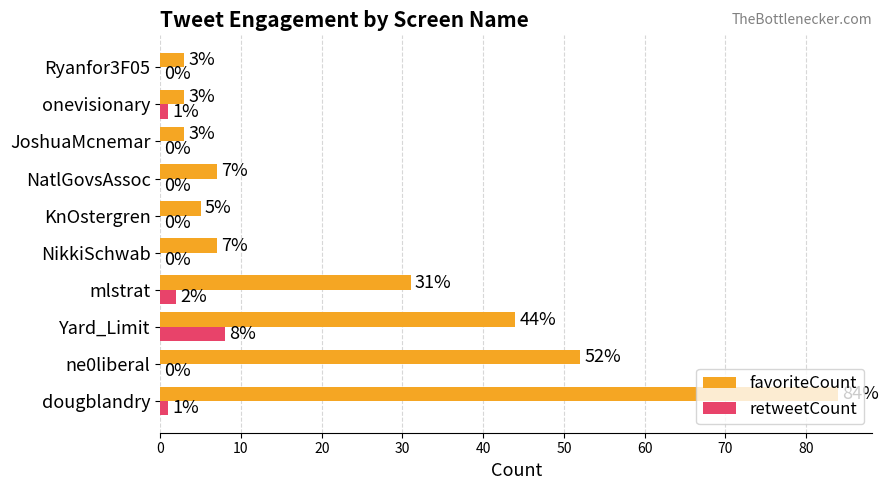

Between dougblandry and mlstrat, which series saw the biggest shift?

favoriteCount